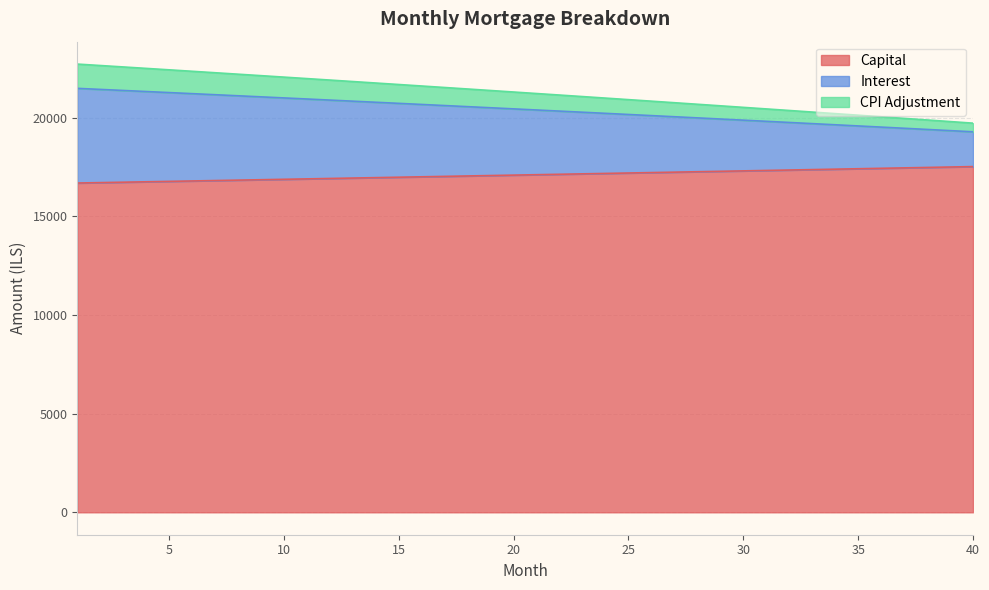

Is it true that cpi equals 32499.9 at 22?

False